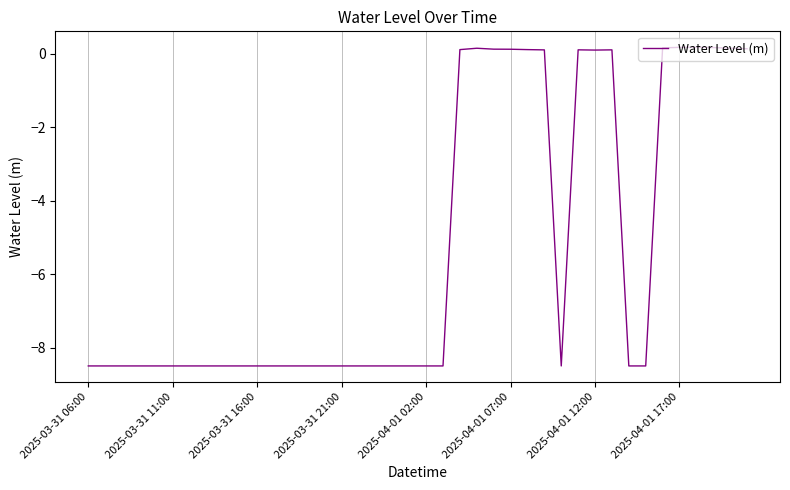

What is the smallest value displayed?

-8.5